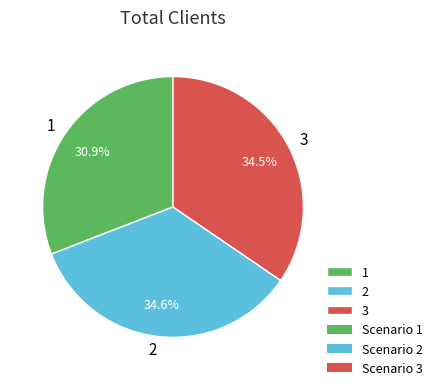

What is the ratio of the value at 2 to the value at 3?

1.0